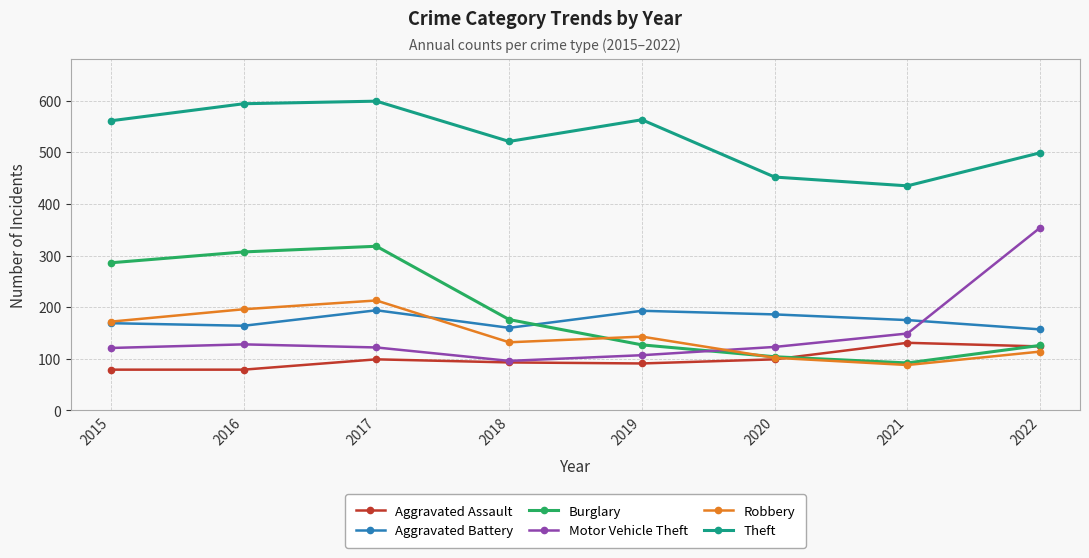

What is the value of the Burglary point at the 8th from the left?

126